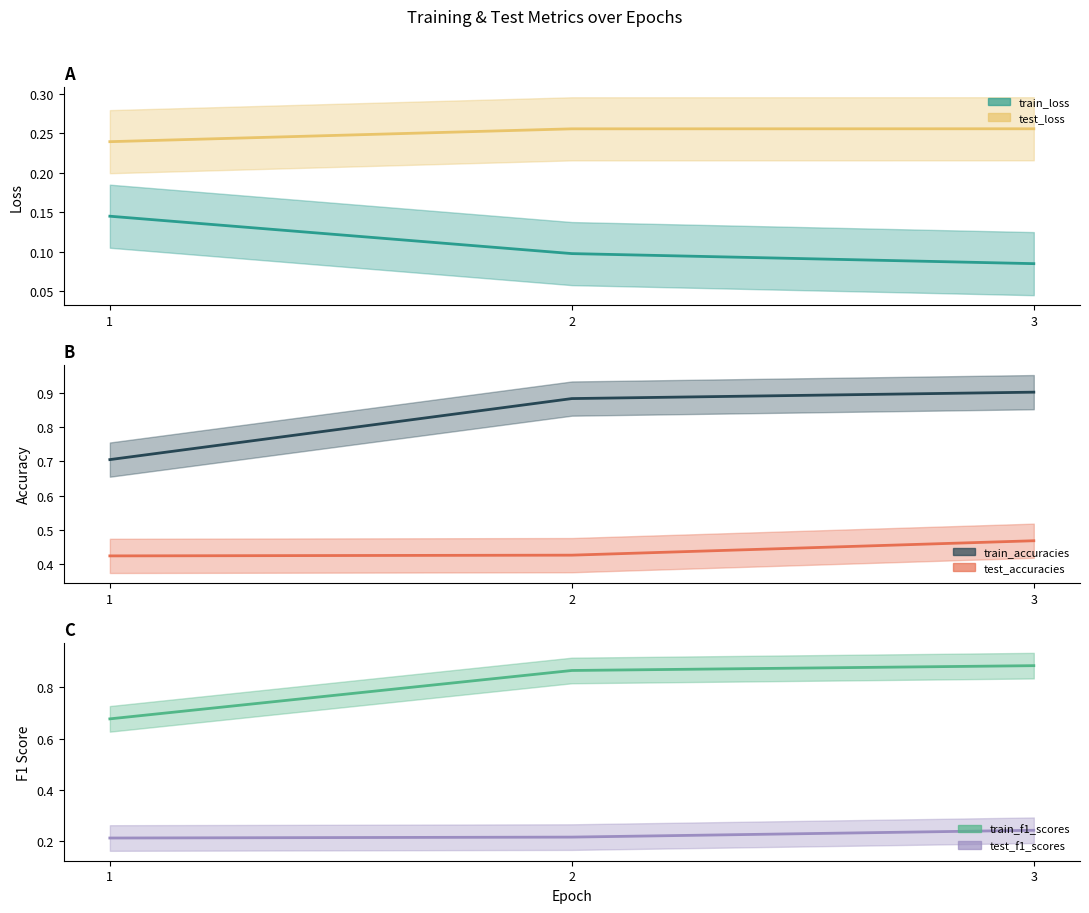

Reading right to left, extract all data points from this chart.

train_loss: 0.1	0.1	0.1
test_loss: 0.3	0.3	0.2
train_accuracies: 0.9	0.9	0.7
test_accuracies: 0.5	0.4	0.4
train_f1_scores: 0.9	0.9	0.7
test_f1_scores: 0.2	0.2	0.2